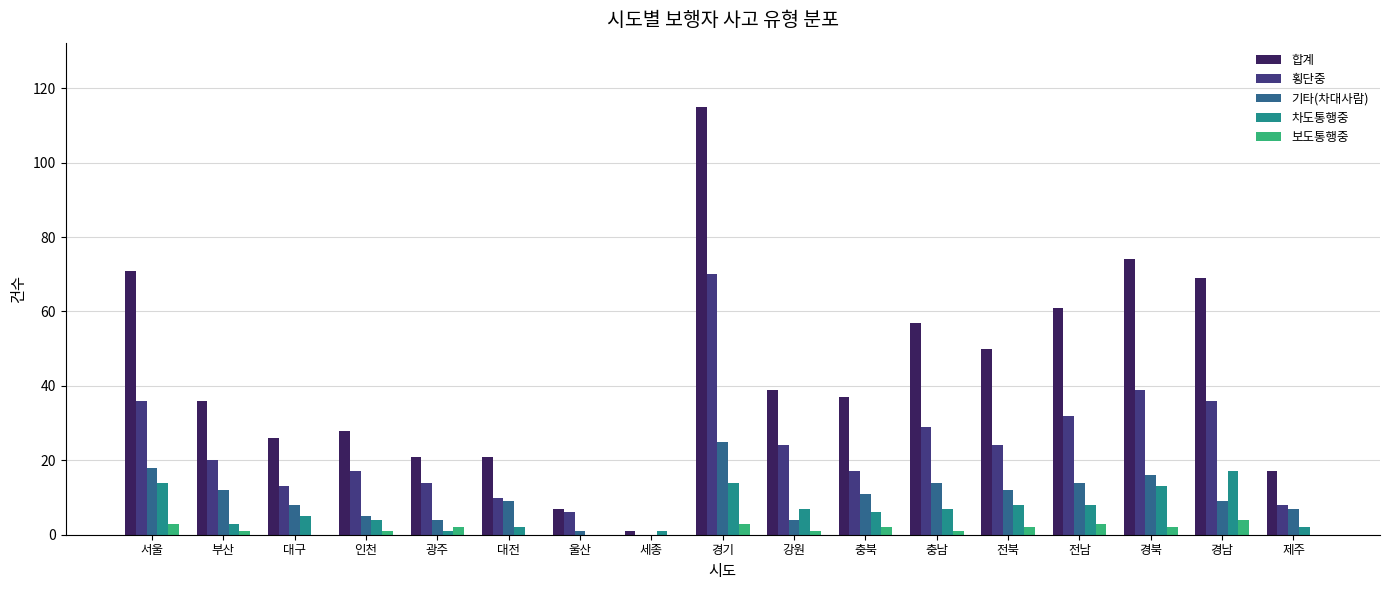

What are all the series names shown in the legend?

합계, 횡단중, 기타(차대사람), 차도통행중, 보도통행중